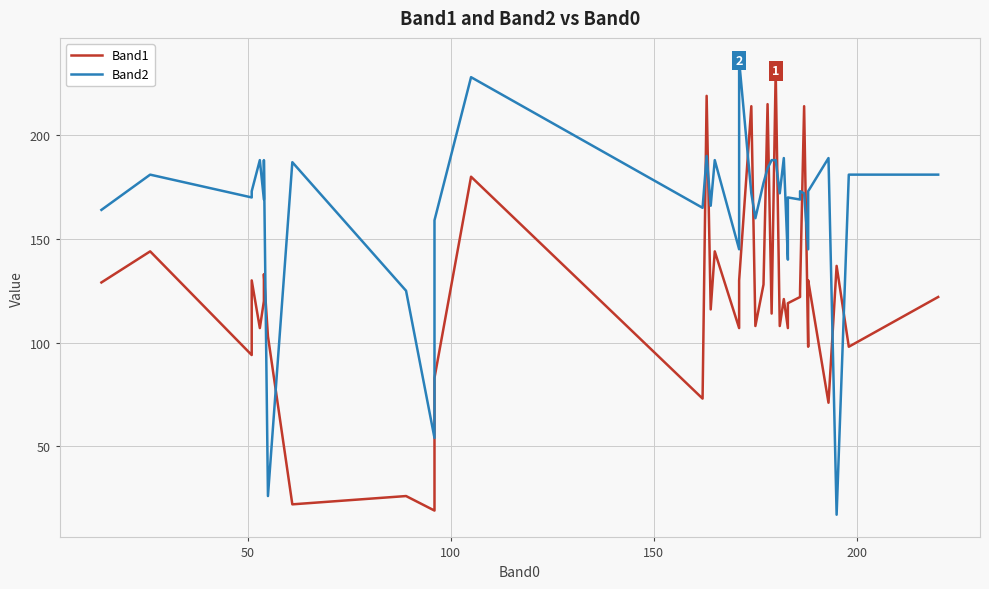

Reading right to left, what are all the values shown in this chart?

Band1: 122	98	137	71	130	125	98	214	125	122	119	107	121	108	231	114	215	128	108	214	130	122	107	144	116	219	73	180	83	19	26	22	103	133	120	107	130	94	144	129
Band2: 181	181	17	189	173	173	145	172	173	169	170	140	189	172	188	188	184	177	160	172	236	170	145	188	166	190	165	228	159	54	125	187	26	188	169	188	173	170	181	164